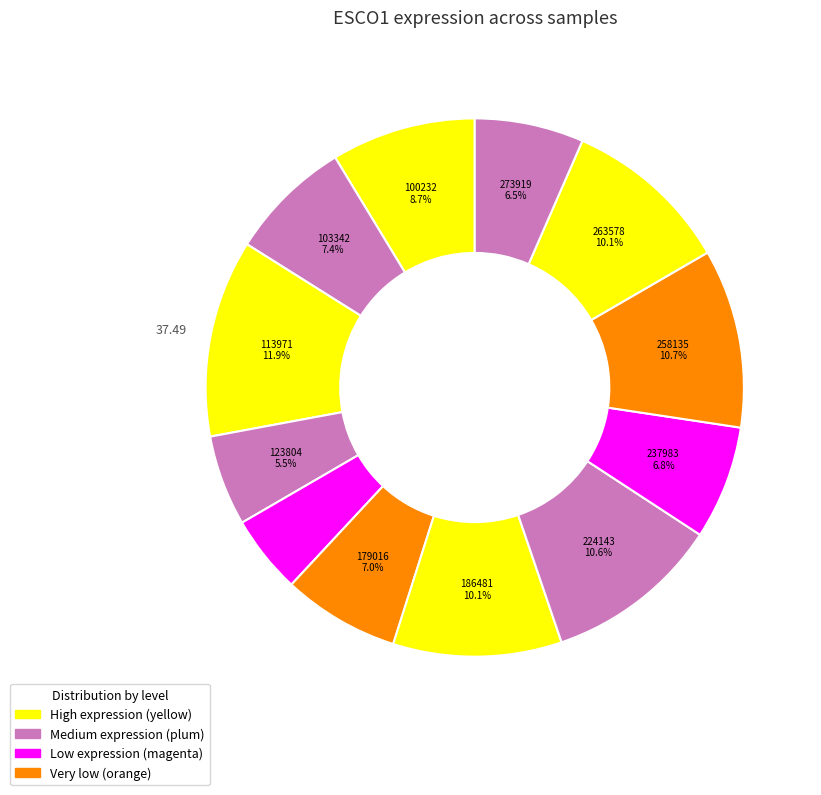

Count the number of slices in the pie.

12